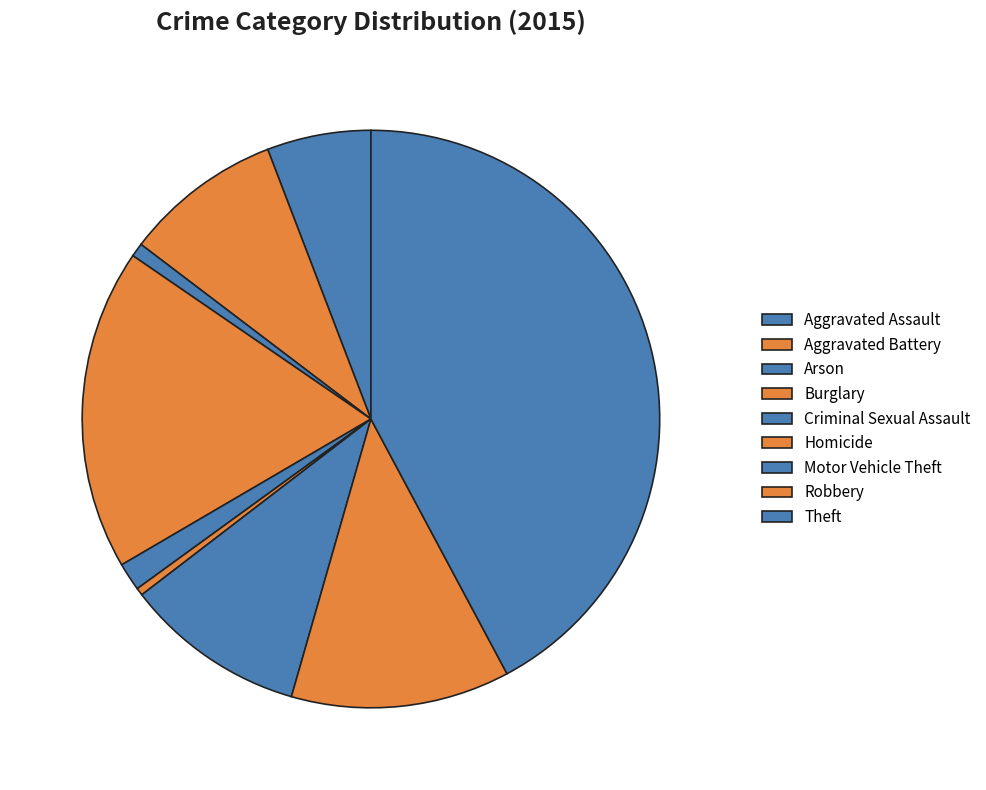

Combined, do Arson and Burglary account for over 50%?

No